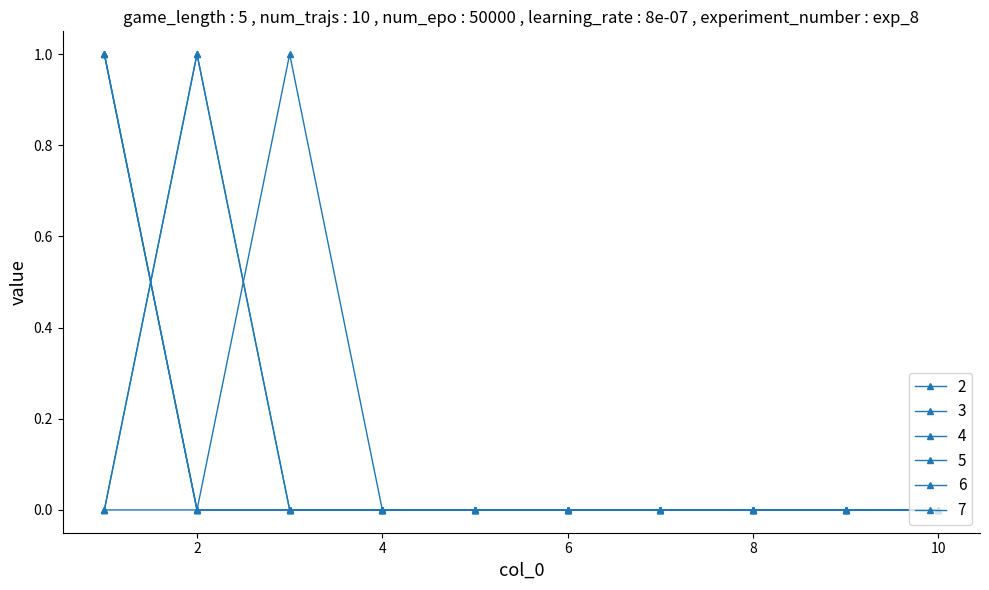

What is the greatest value displayed?

1